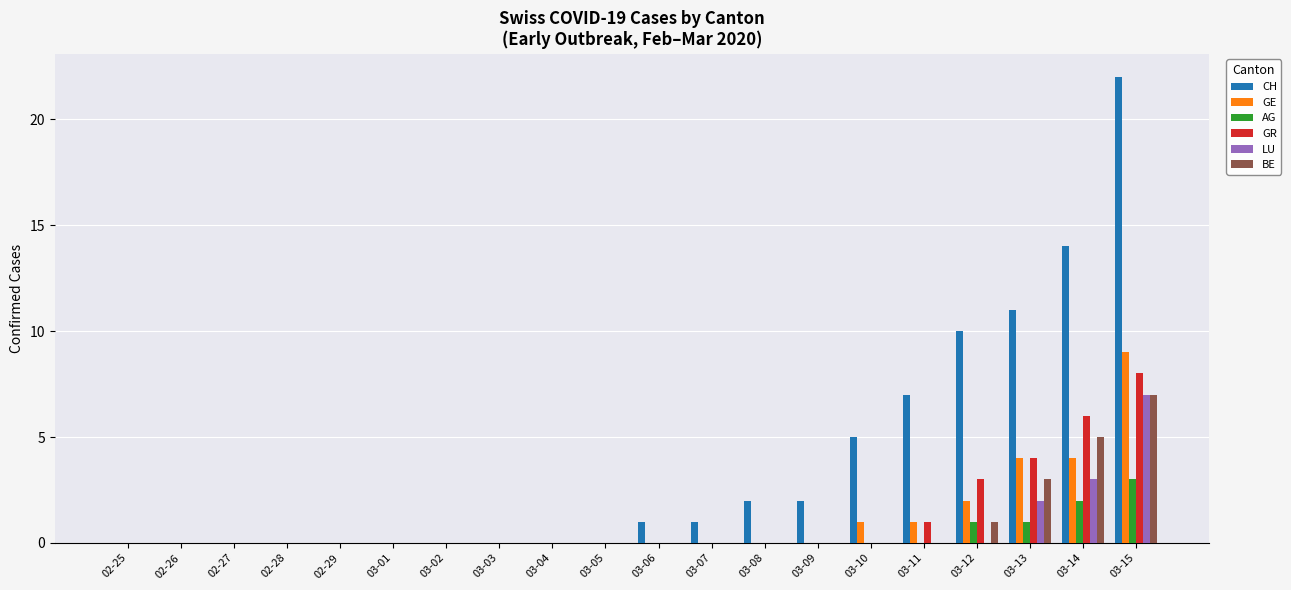

The GE series shows 0 at 03-09. True or false?

True